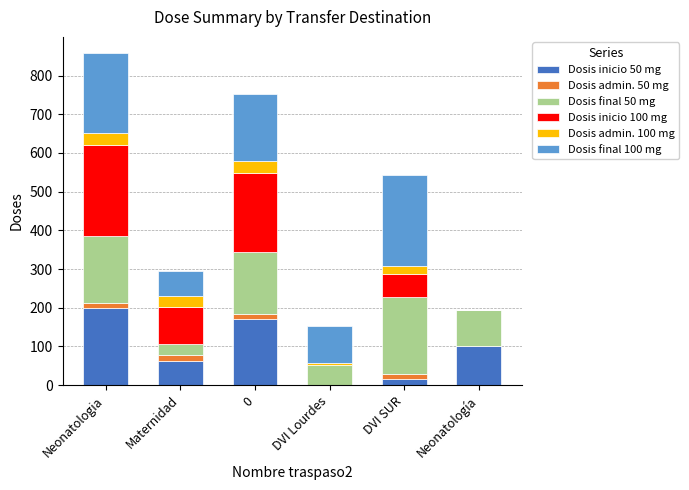

Which category has the highest value in the Dosis inicio 50 mg series?

Neonatologia